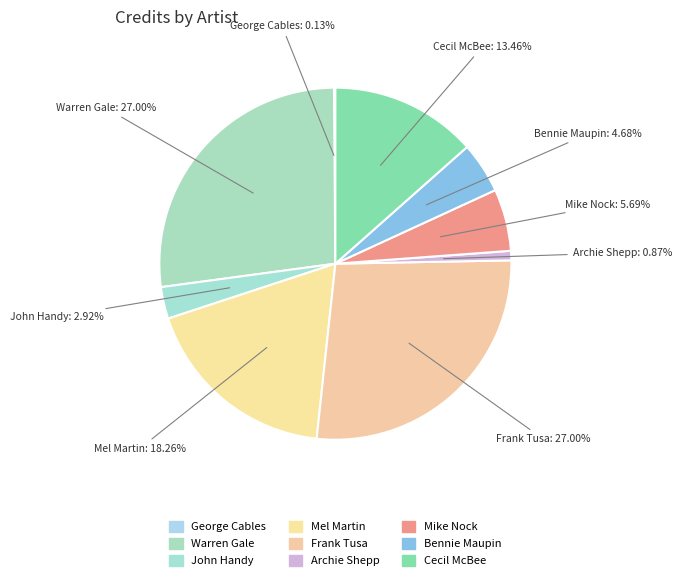

Do Archie Shepp and Warren Gale together represent more than half of the pie?

No